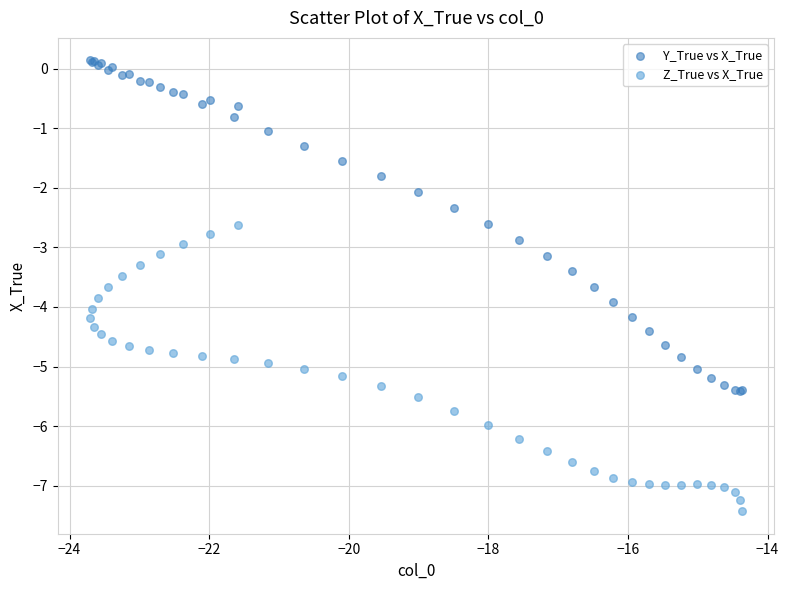

Which series has the widest spread of Y values?

Y_True vs X_True